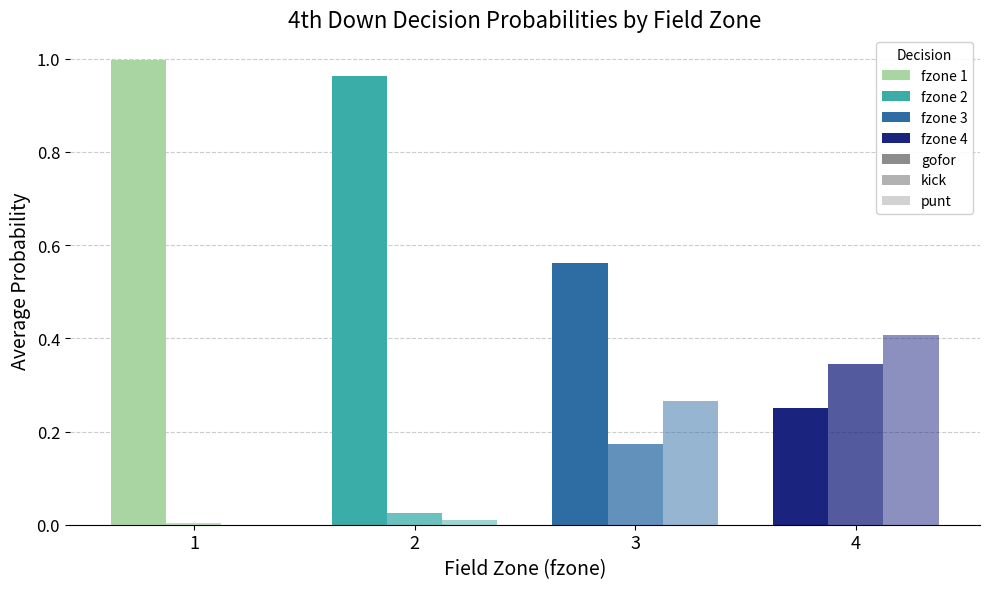

How many groups of bars are there?

4